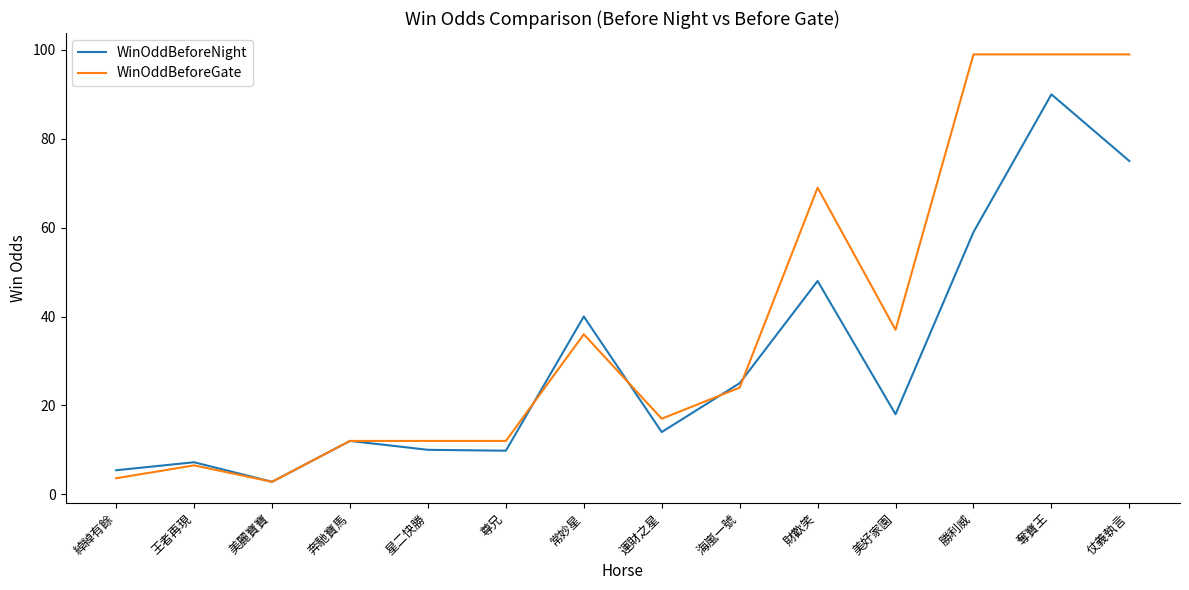

What is the sum of the WinOddBeforeNight values at 綽綽有餘 and 海嵐一號?

30.4